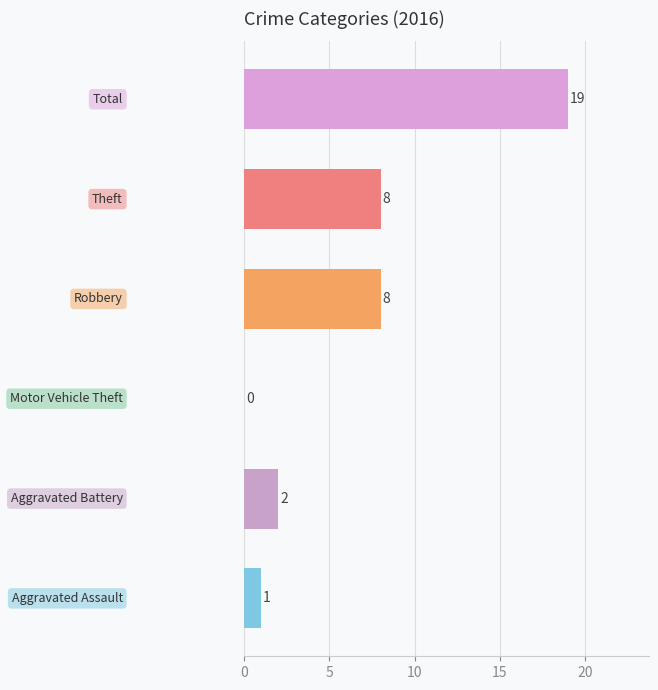

What is the sum of all values?

38